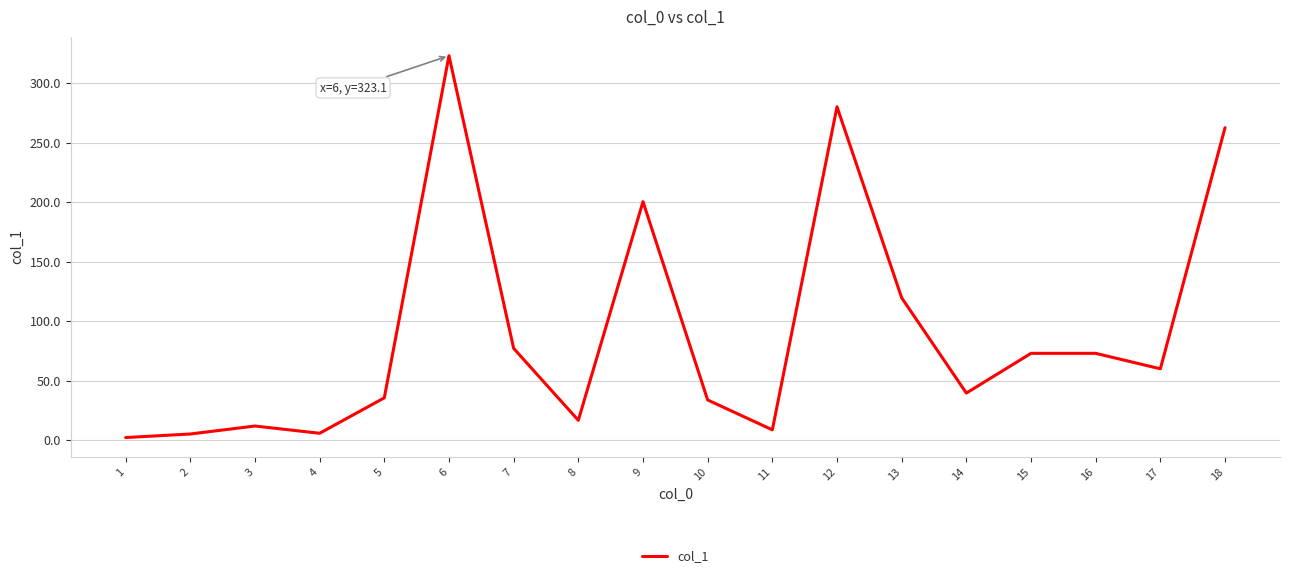

What is the greatest value displayed?

323.1